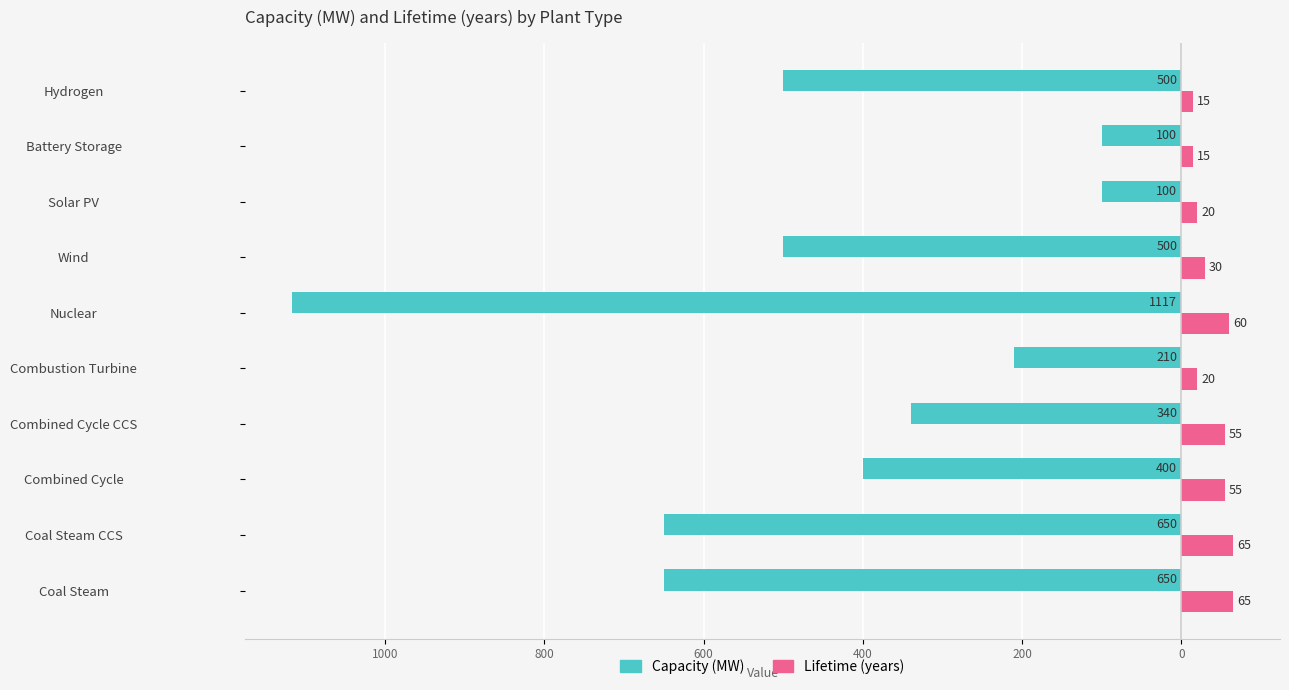

What are all the series names shown in the legend?

Capacity (MW), Lifetime (years)